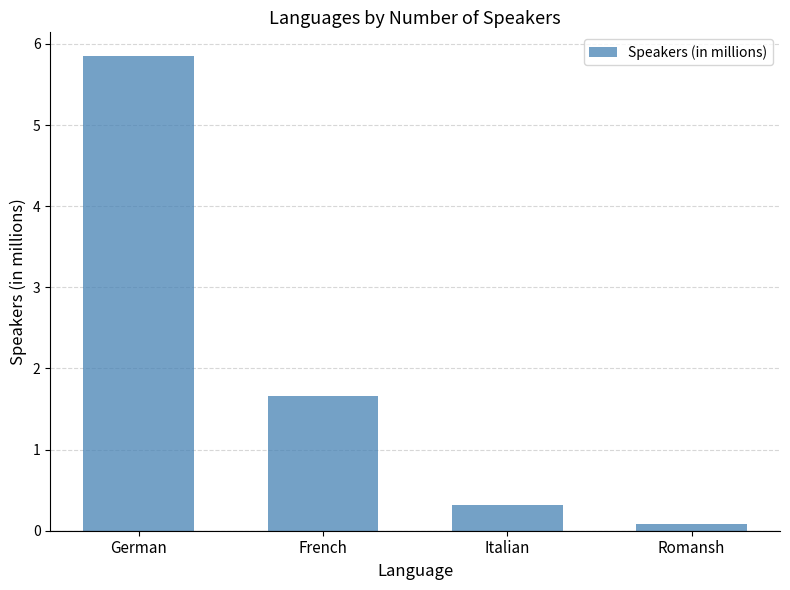

How many data points does each series have?

4